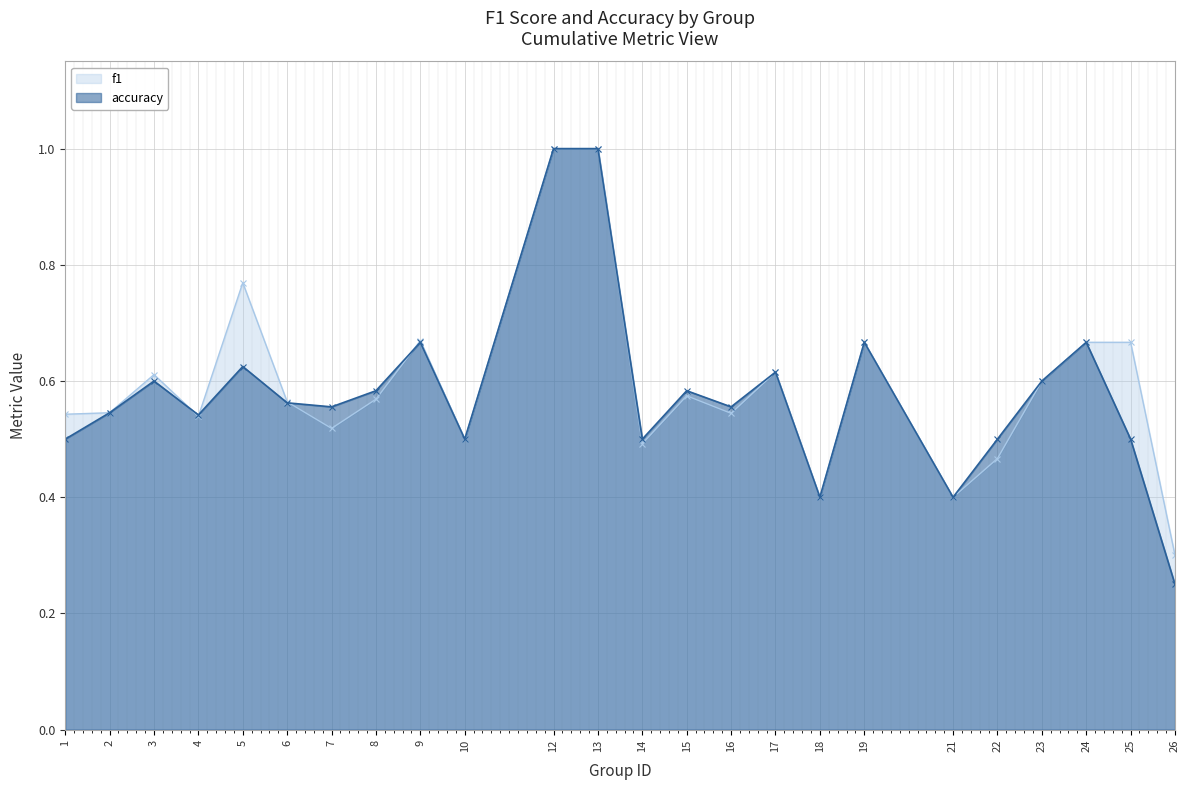

Between 3 and 25, which series saw the biggest shift?

accuracy